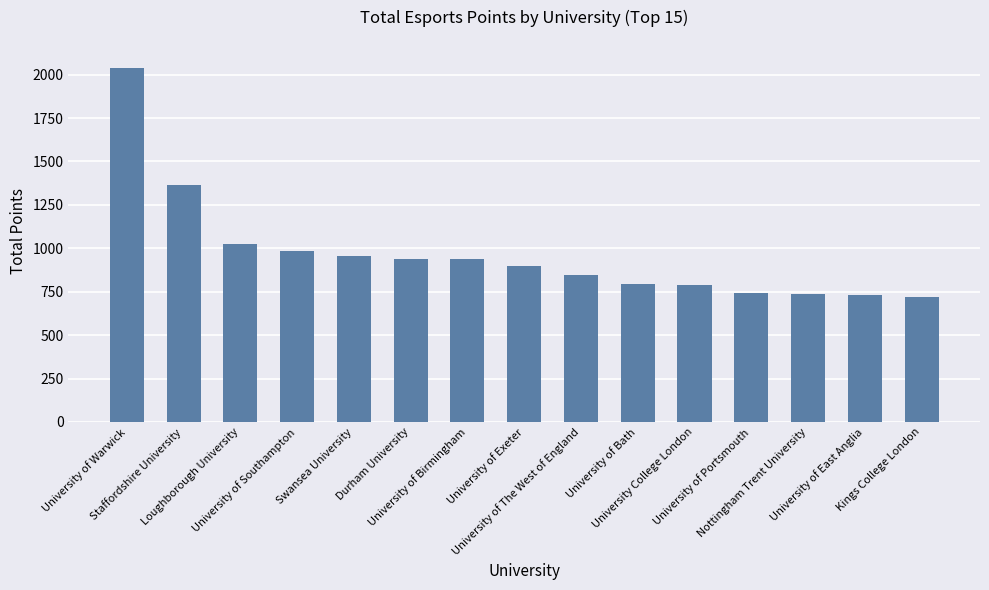

Which label corresponds to the largest value in the chart?

University of Warwick